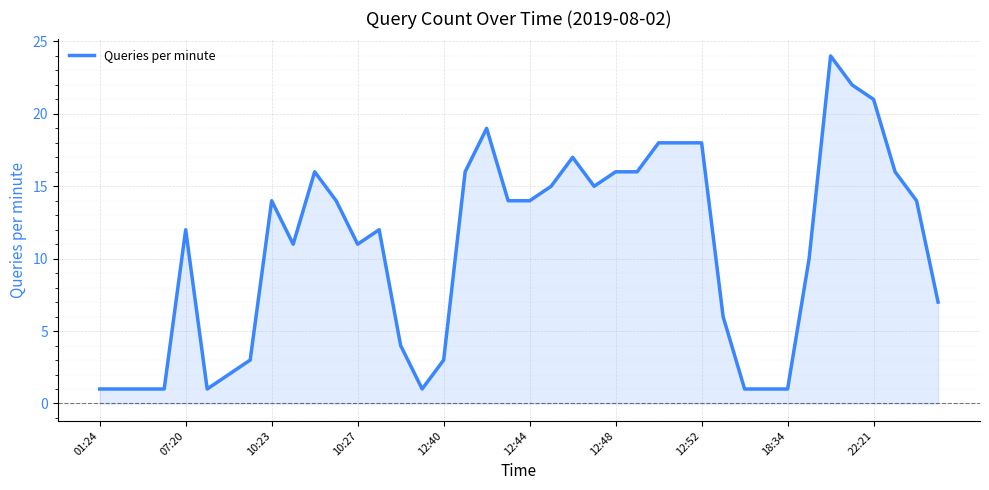

What is the difference between the maximum and minimum values?

23